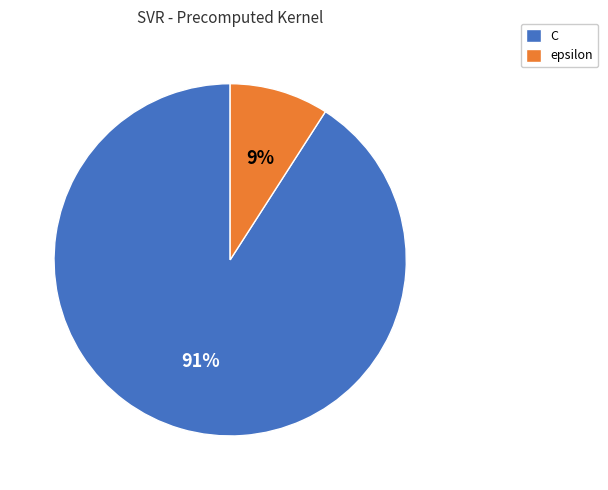

Is the sum of C and epsilon greater than half?

Yes